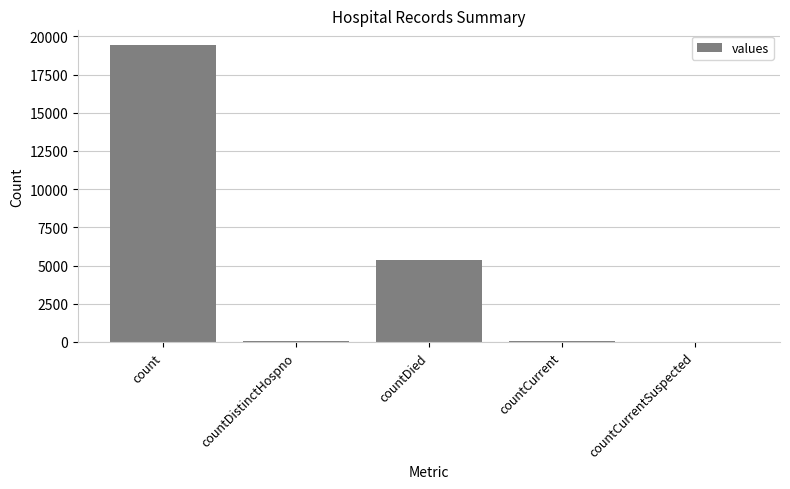

Read the value at countDied.

5357